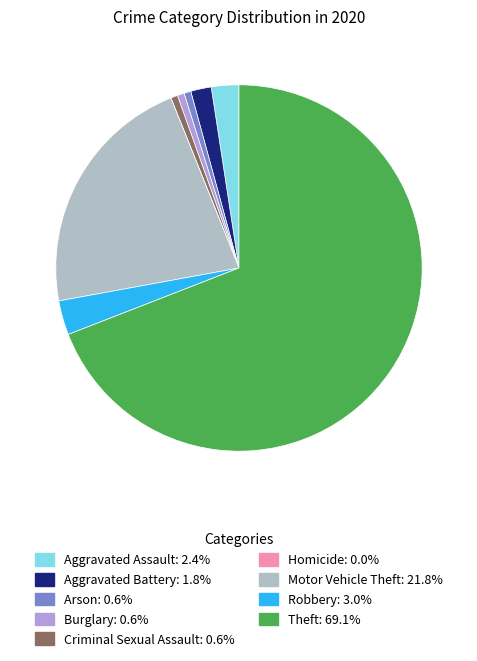

How many slices are in this pie chart?

9